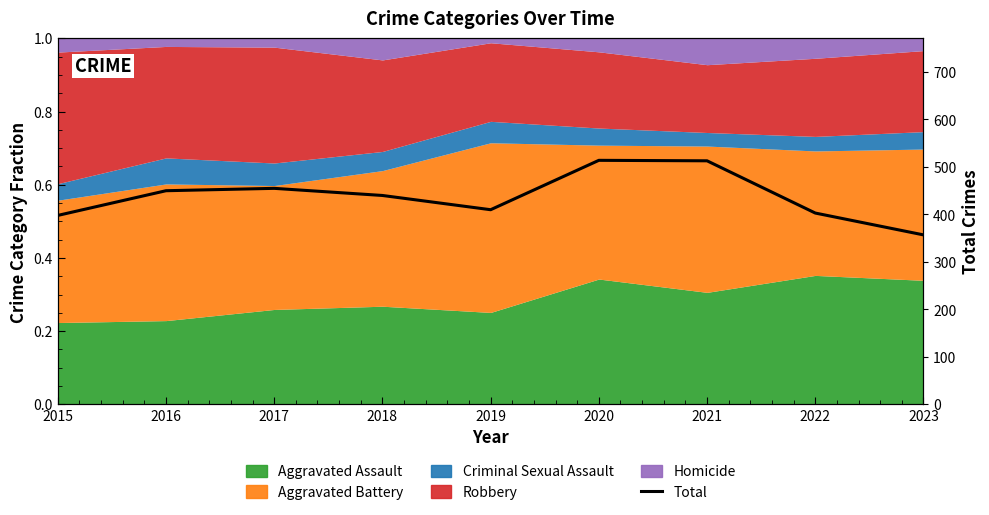

Reading left to right, what are all the values shown in this chart?

398	450	455	440	410	514	513	403	357